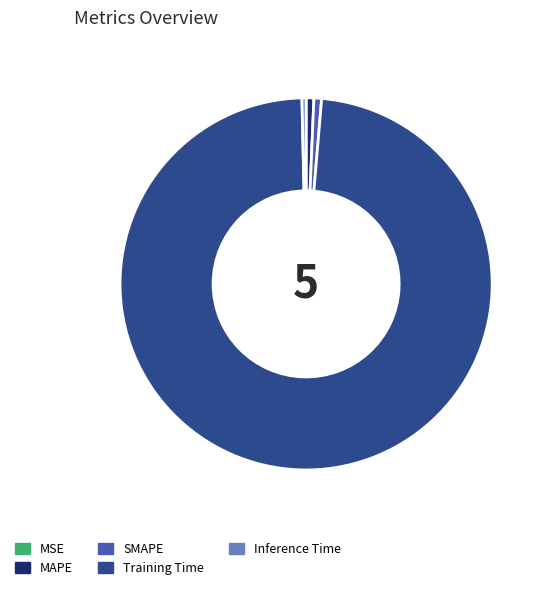

Does Training Time represent more than half of the total?

Yes